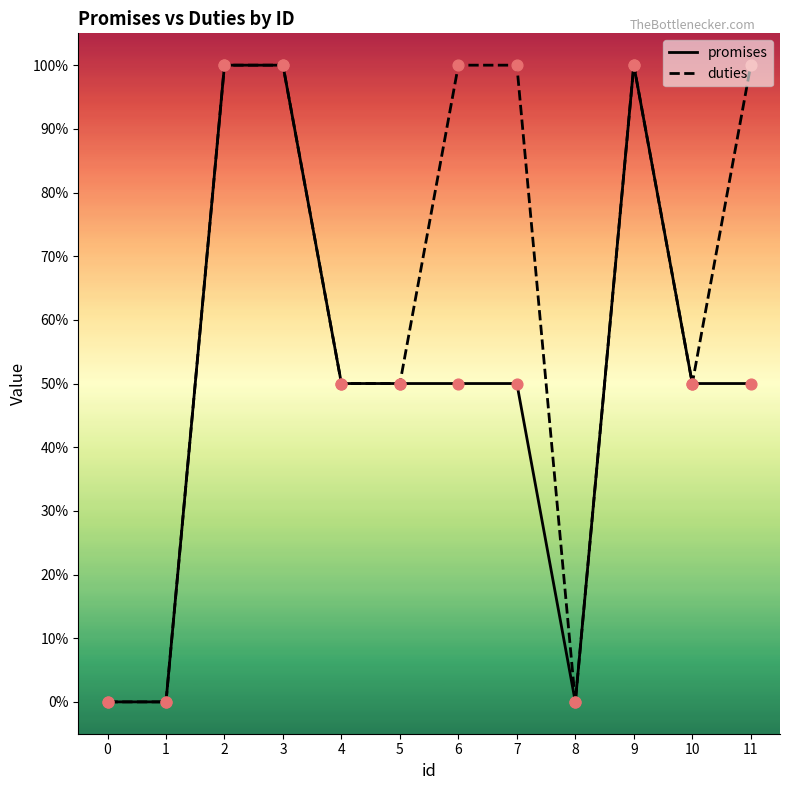

Does the chart have visible grid lines?

No